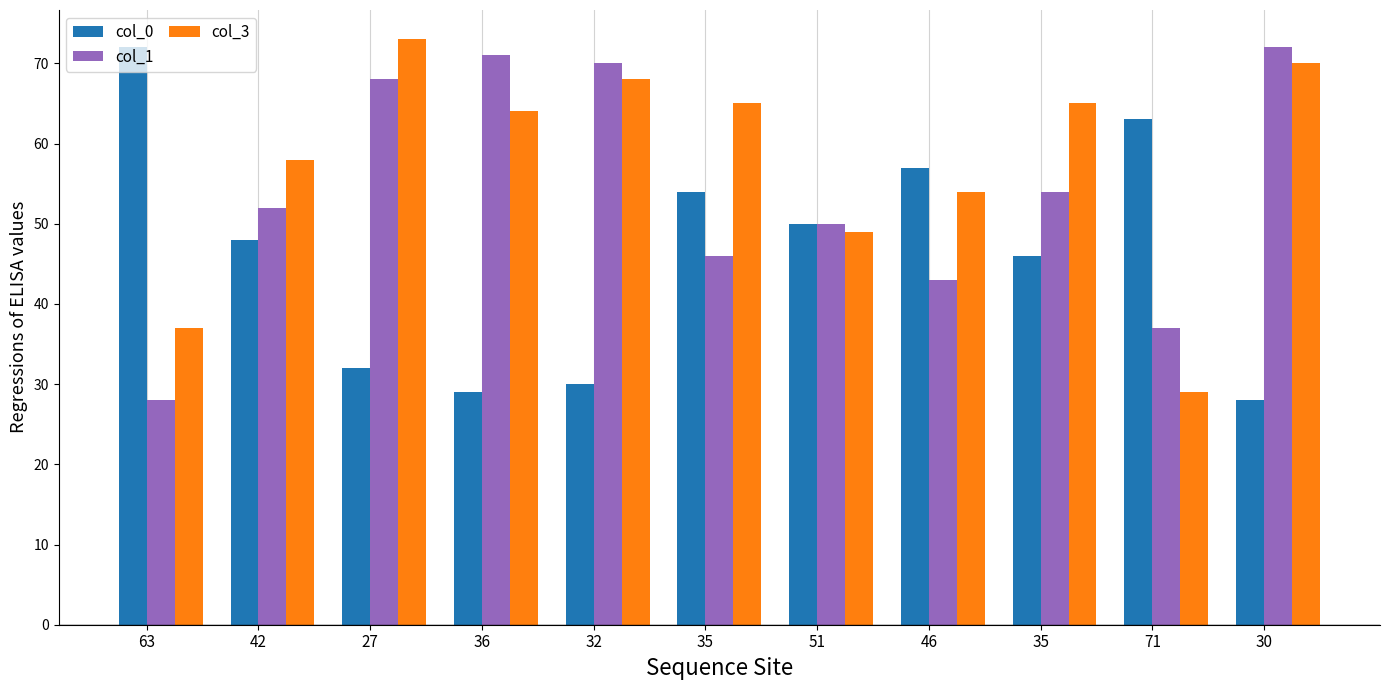

How many data points does each series have?

11